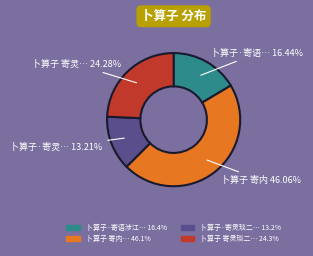

Does any single category account for the majority?

No